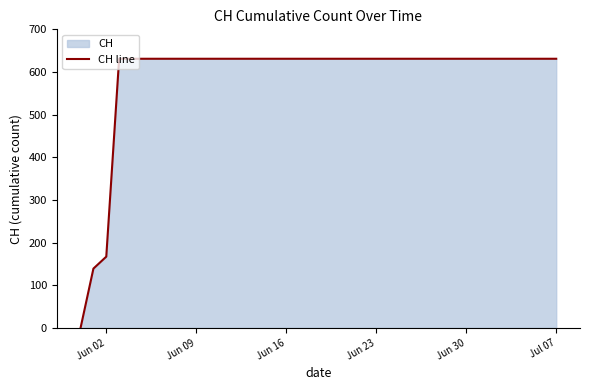

What is the difference between the maximum and minimum values?

631